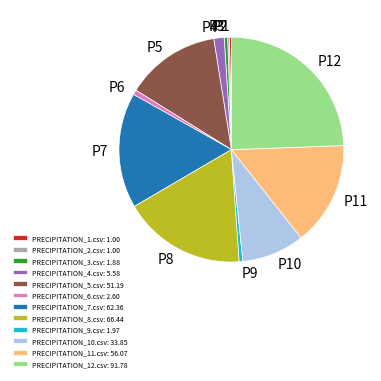

True or false: PRECIPITATION_10.csv: 33.85 accounts for 9% of the total.

True